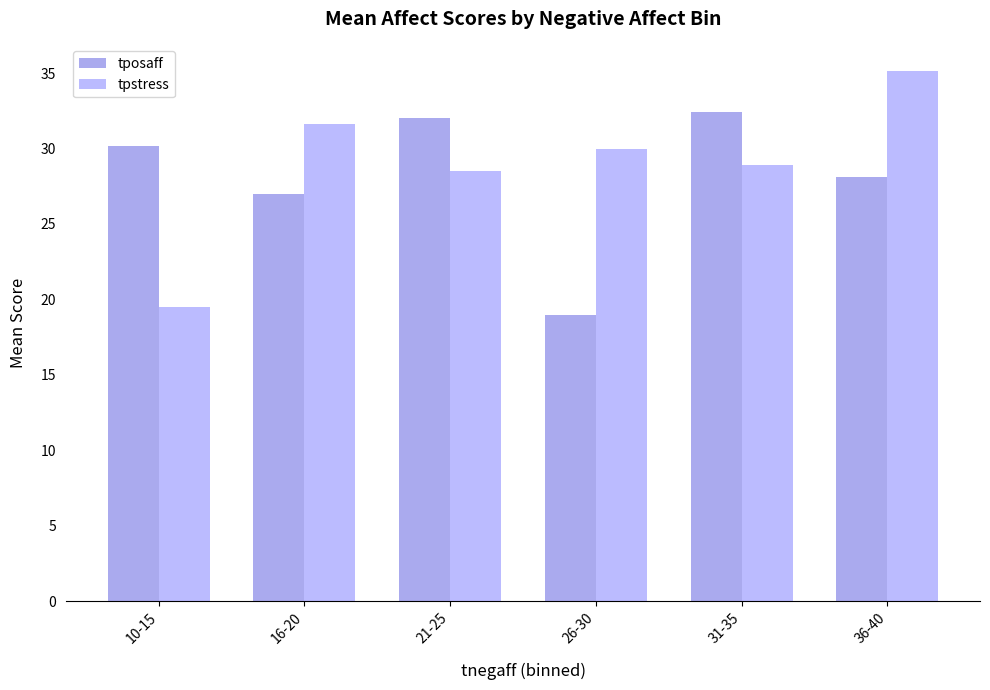

Rank the series at 21-25 from lowest to highest value.

tpstress, tposaff